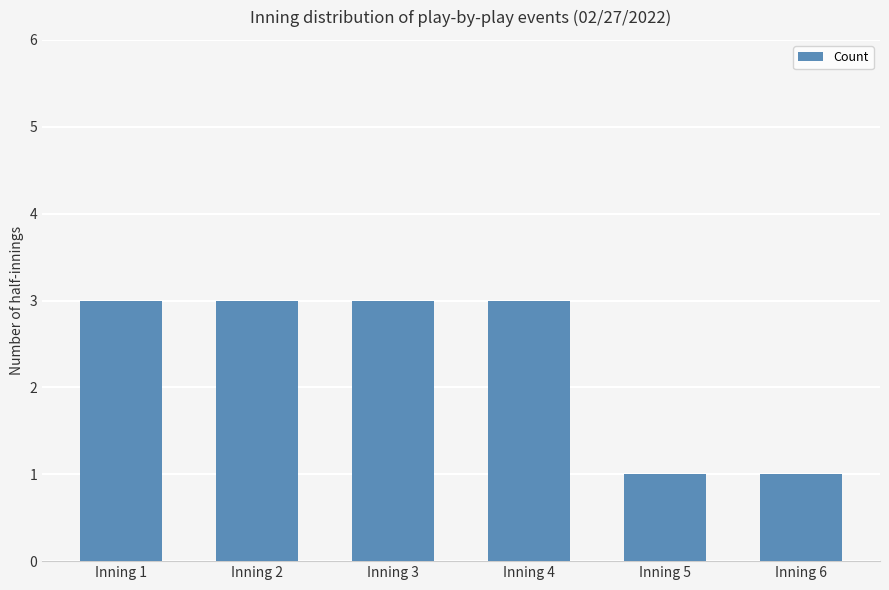

Is it true that the value at Inning 6 is 1?

True